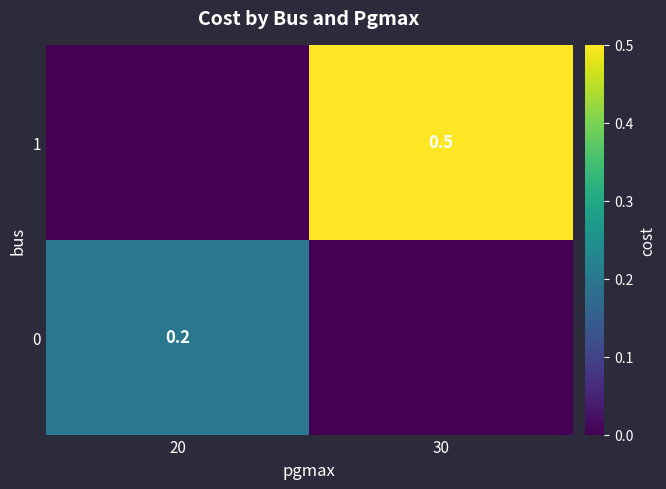

The value of 1 at 30 is 0.5. True or false?

True